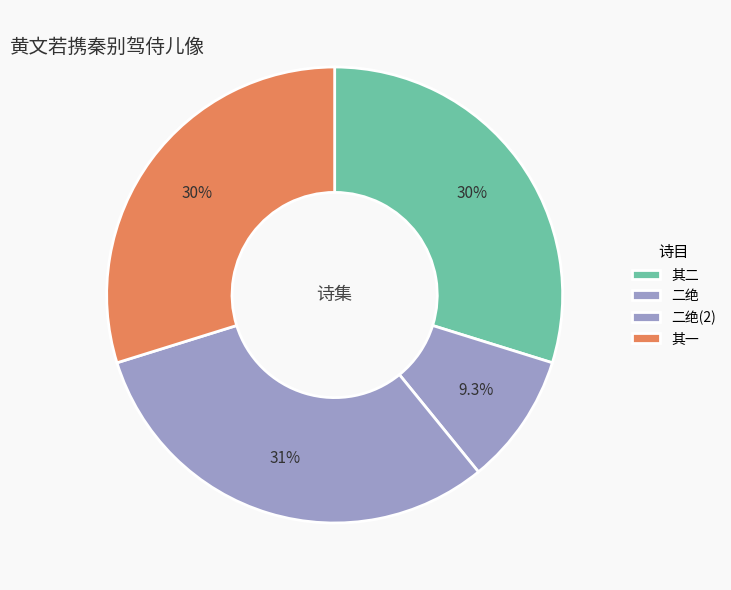

To the nearest percent, what is the average slice percentage?

25%